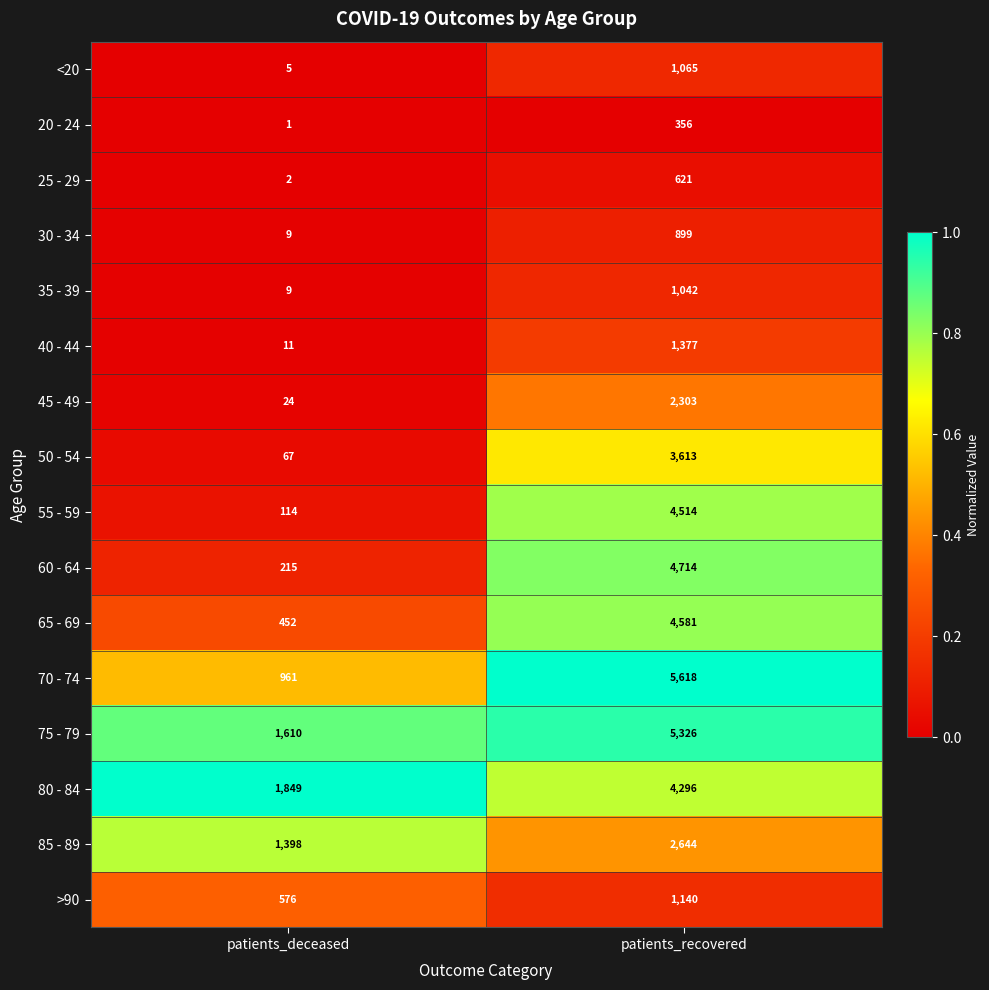

Where is 65 - 69 nearest to the value 2516?

patients_deceased